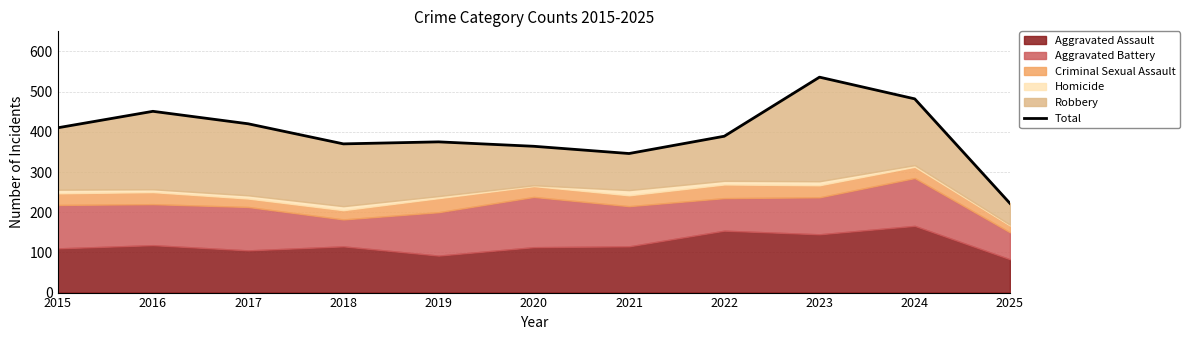

Rank the categories by value from highest to lowest.

2023, 2024, 2016, 2017, 2015, 2022, 2019, 2018, 2020, 2021, 2025